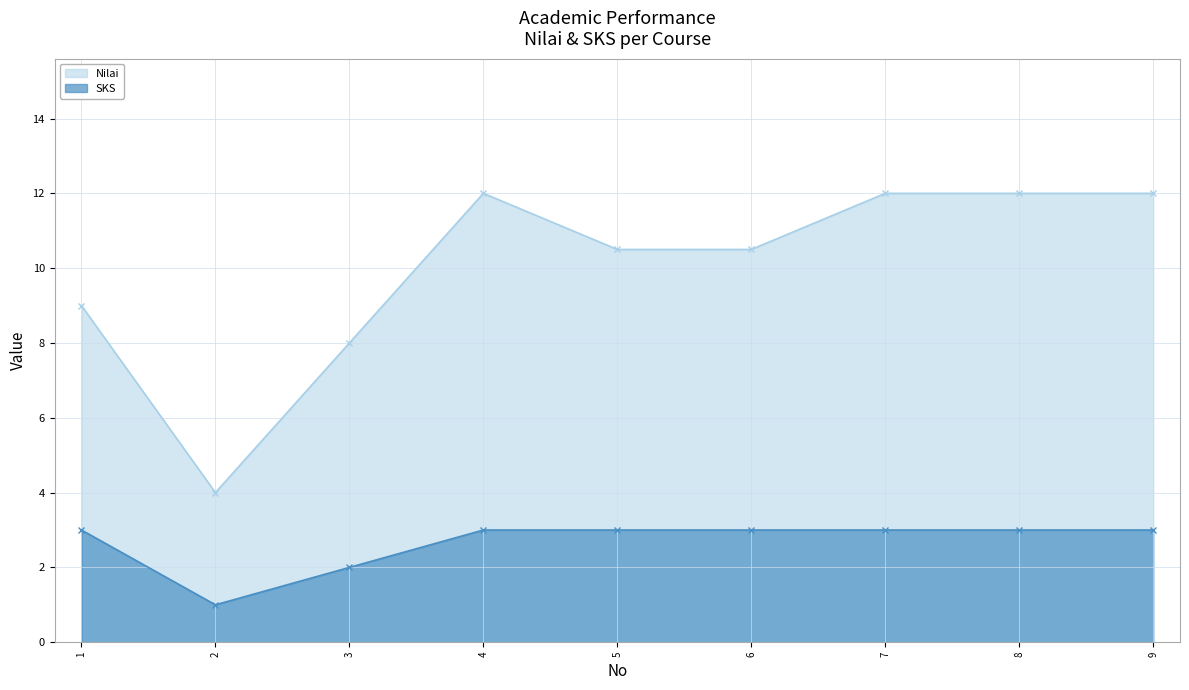

Which category has the lowest value in the SKS series?

2